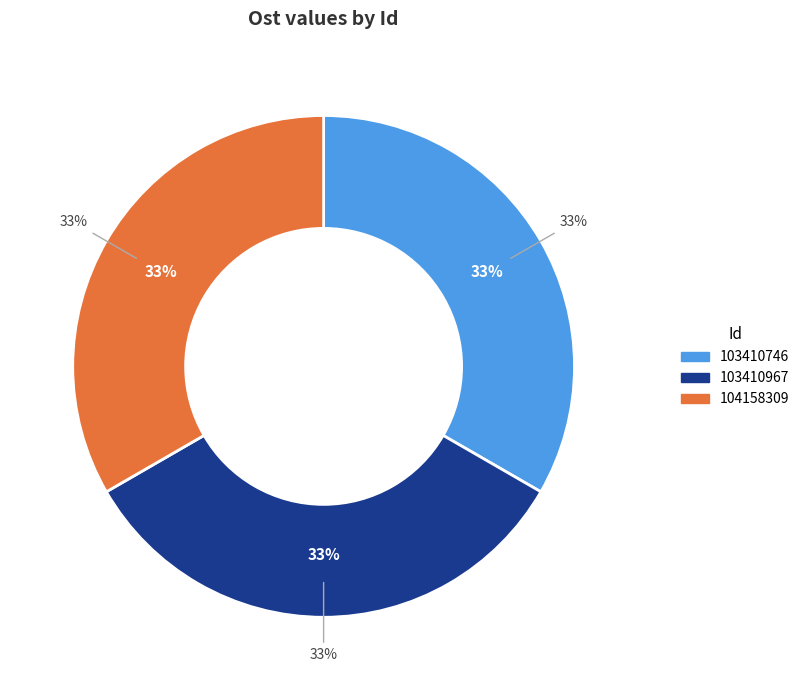

To the nearest percent, what portion does 103410746 represent?

33%